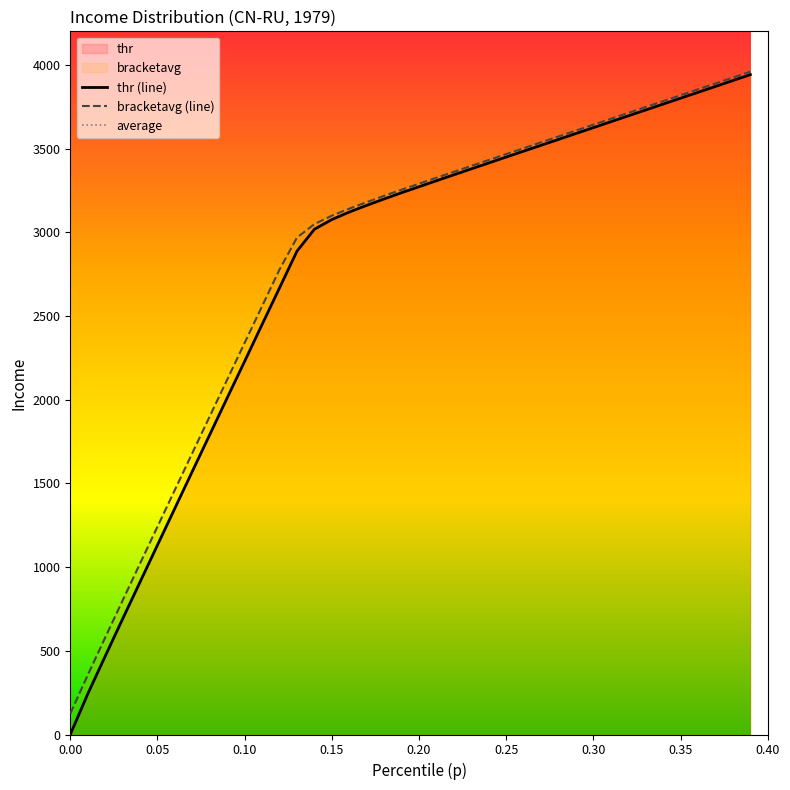

What is the spread (max minus min) of values at 0.30?

110.1